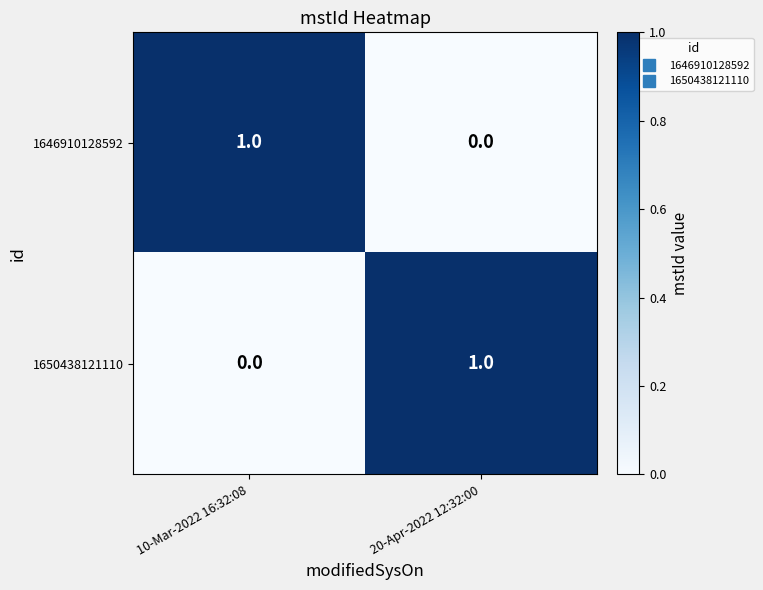

What is the spread (max minus min) of values at 20-Apr-2022 12:32:00?

1